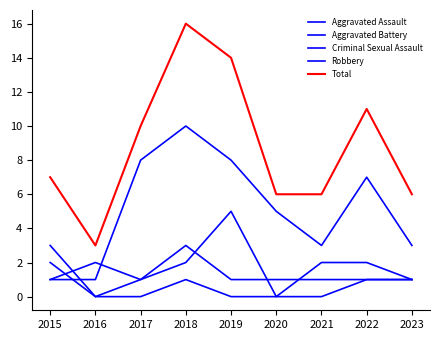

Which category has the lowest value across all series?

2016